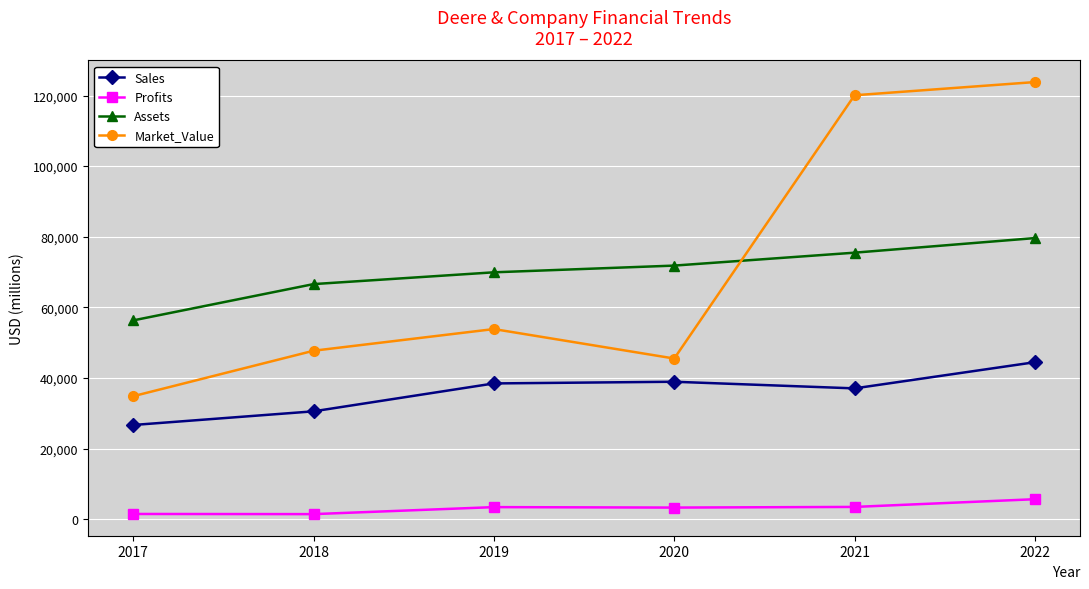

Which series changed the most between 2020 and 2021?

Market_Value